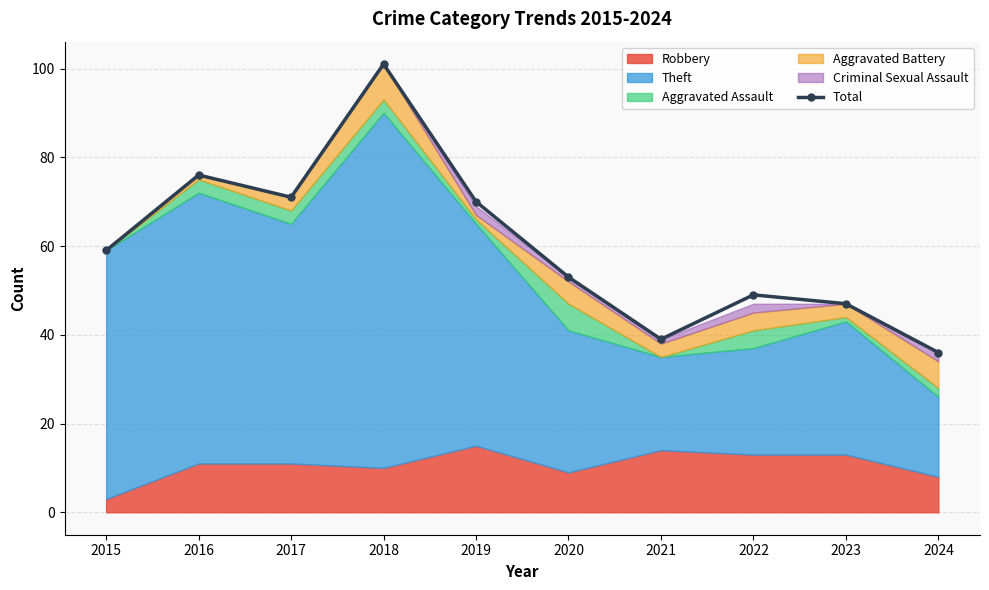

Where is the first local maximum for Total?

2016